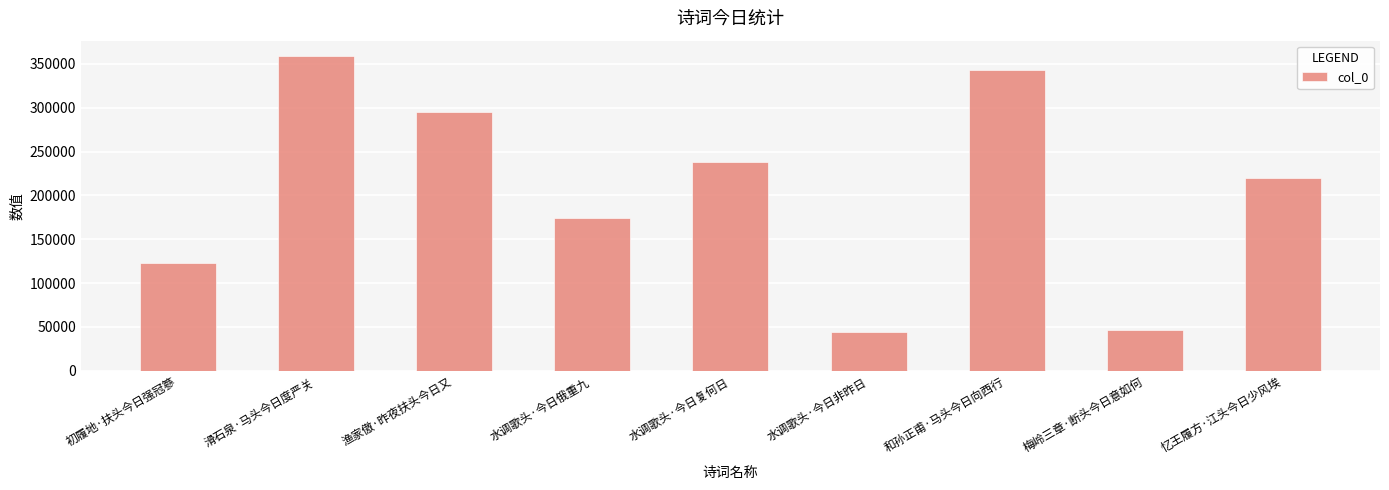

What is the difference between the maximum and minimum values?

314738